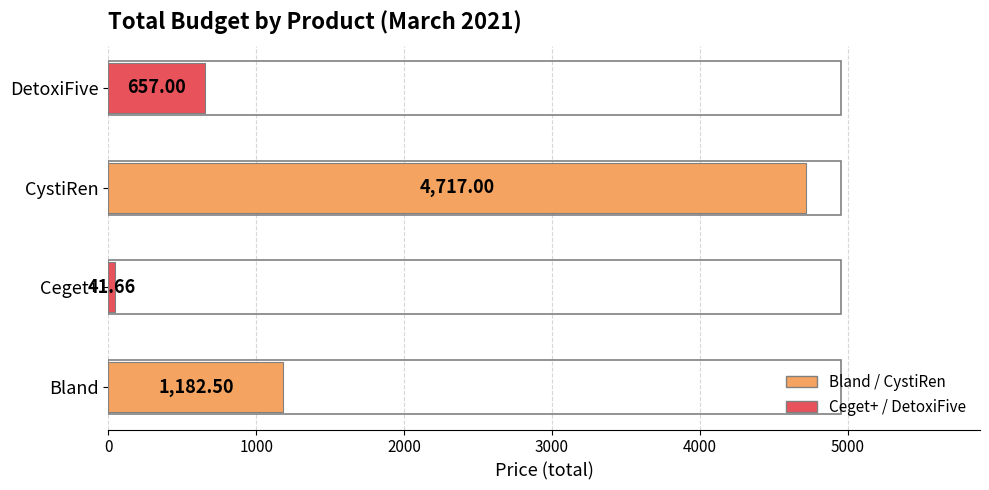

Which category has the lowest value across all series?

Ceget+